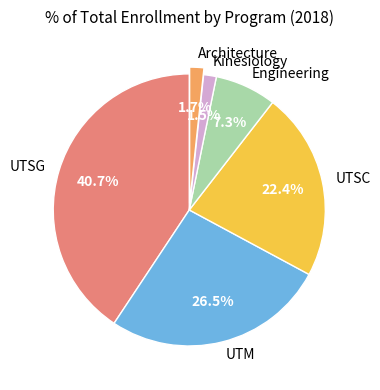

What percentage is the UTSG slice, to the nearest percent?

41%